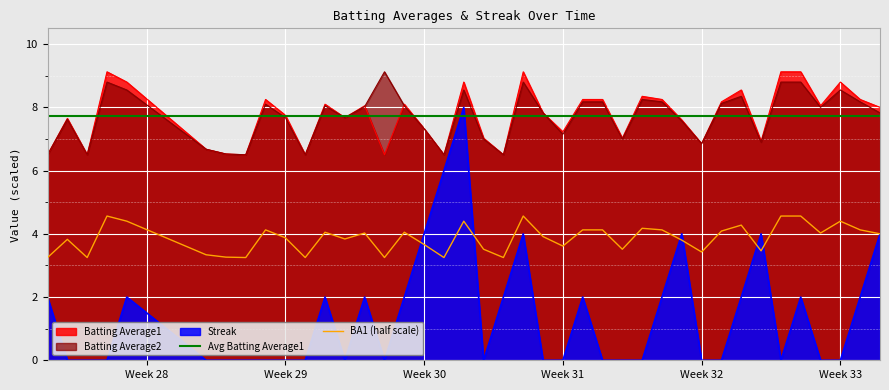

How many values in the Batting Average2 series exceed 8?

19